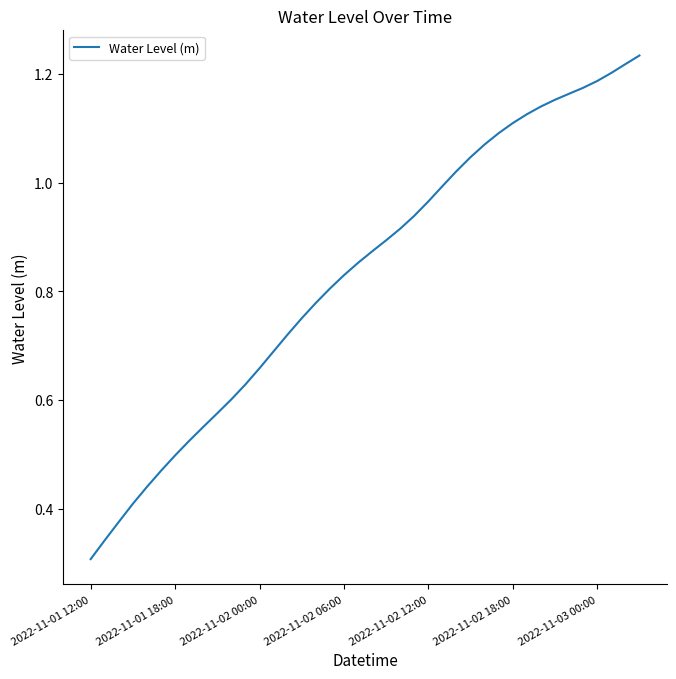

How many lines are shown in the chart?

1